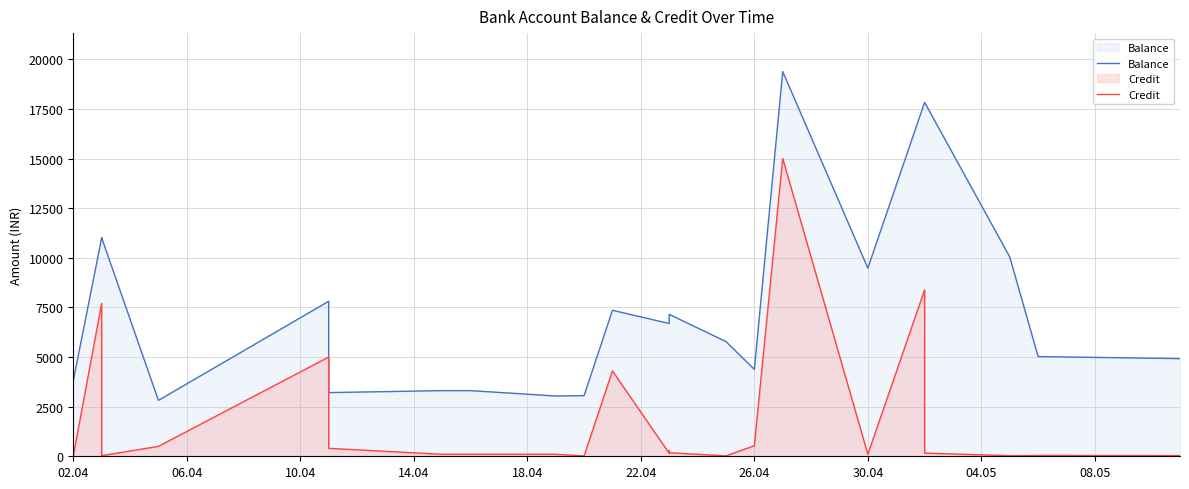

What is the label of the 1st point from the left?

02.04